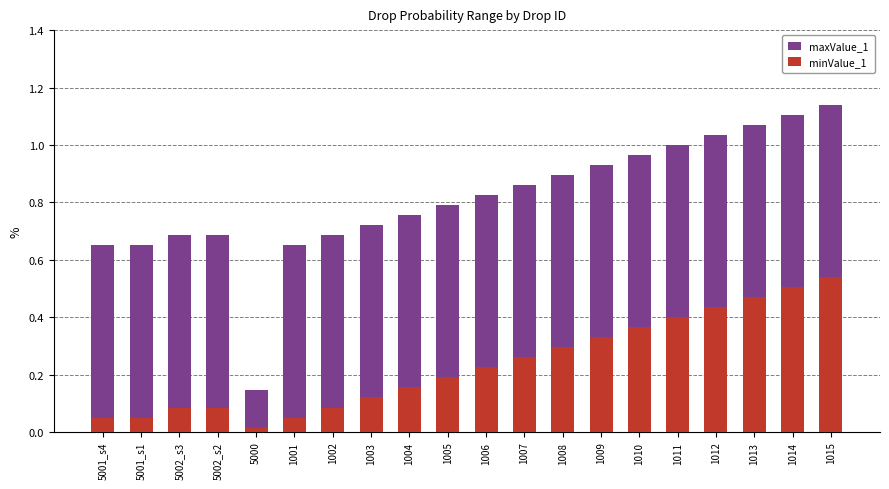

At which category does the chart reach its peak across all series?

1015